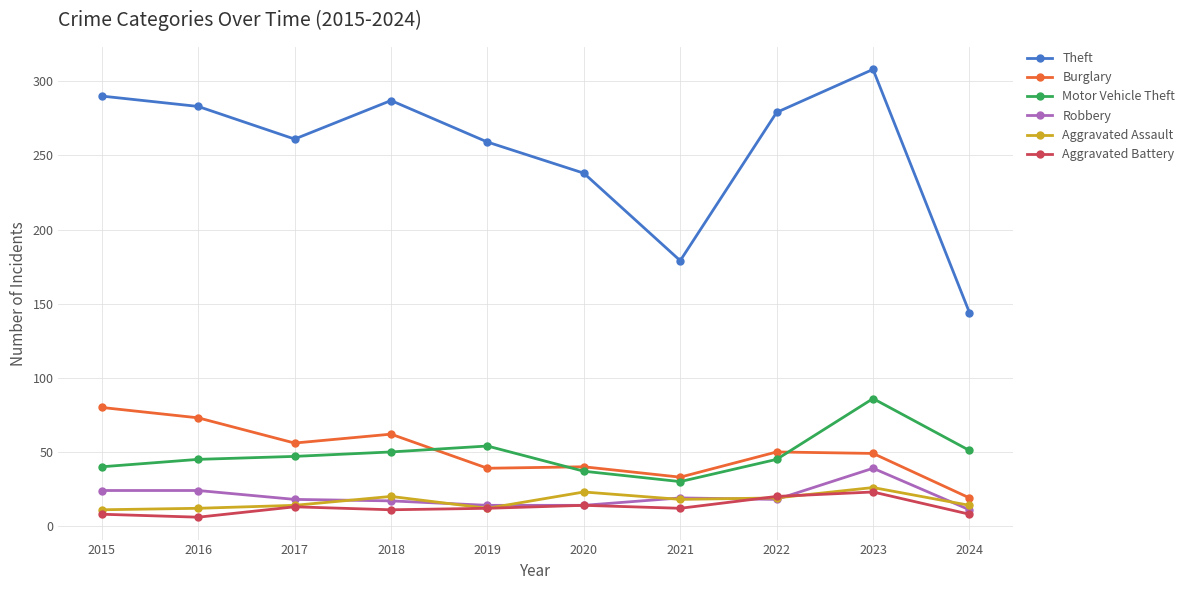

What is the sum of the Aggravated Assault values at 2024 and 2021?

32